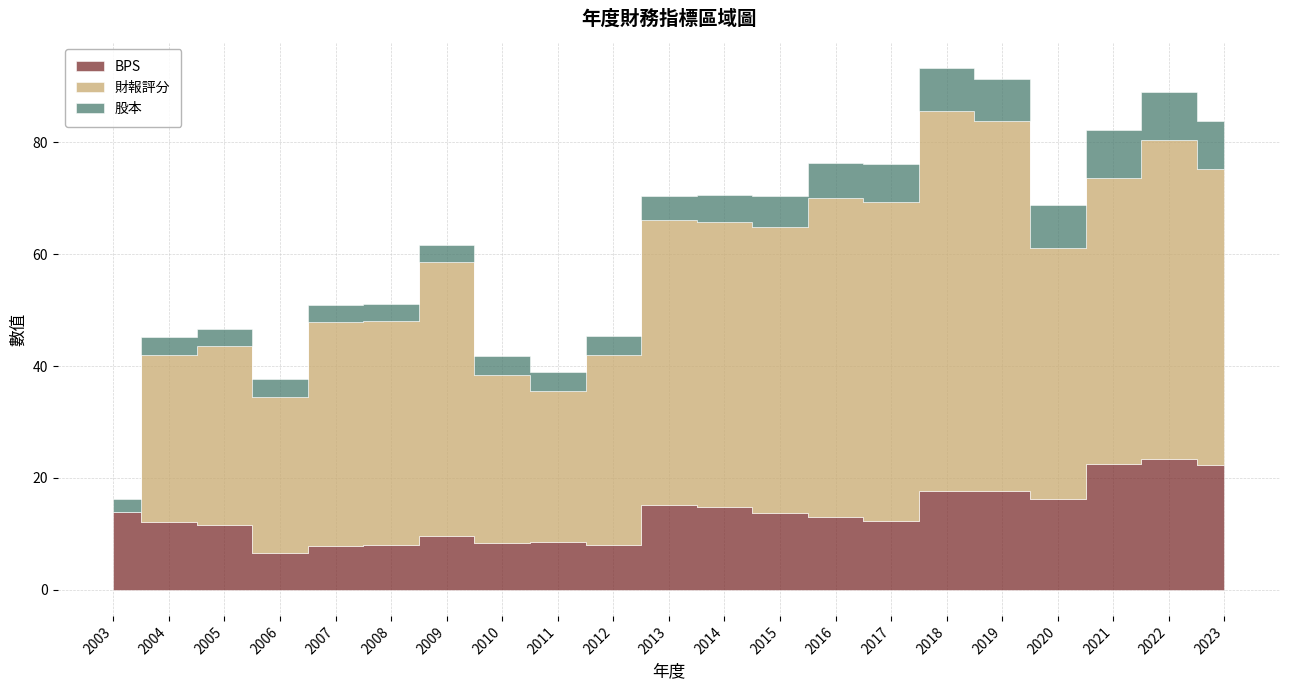

At which label is 財報評分 closest to 34?

2012